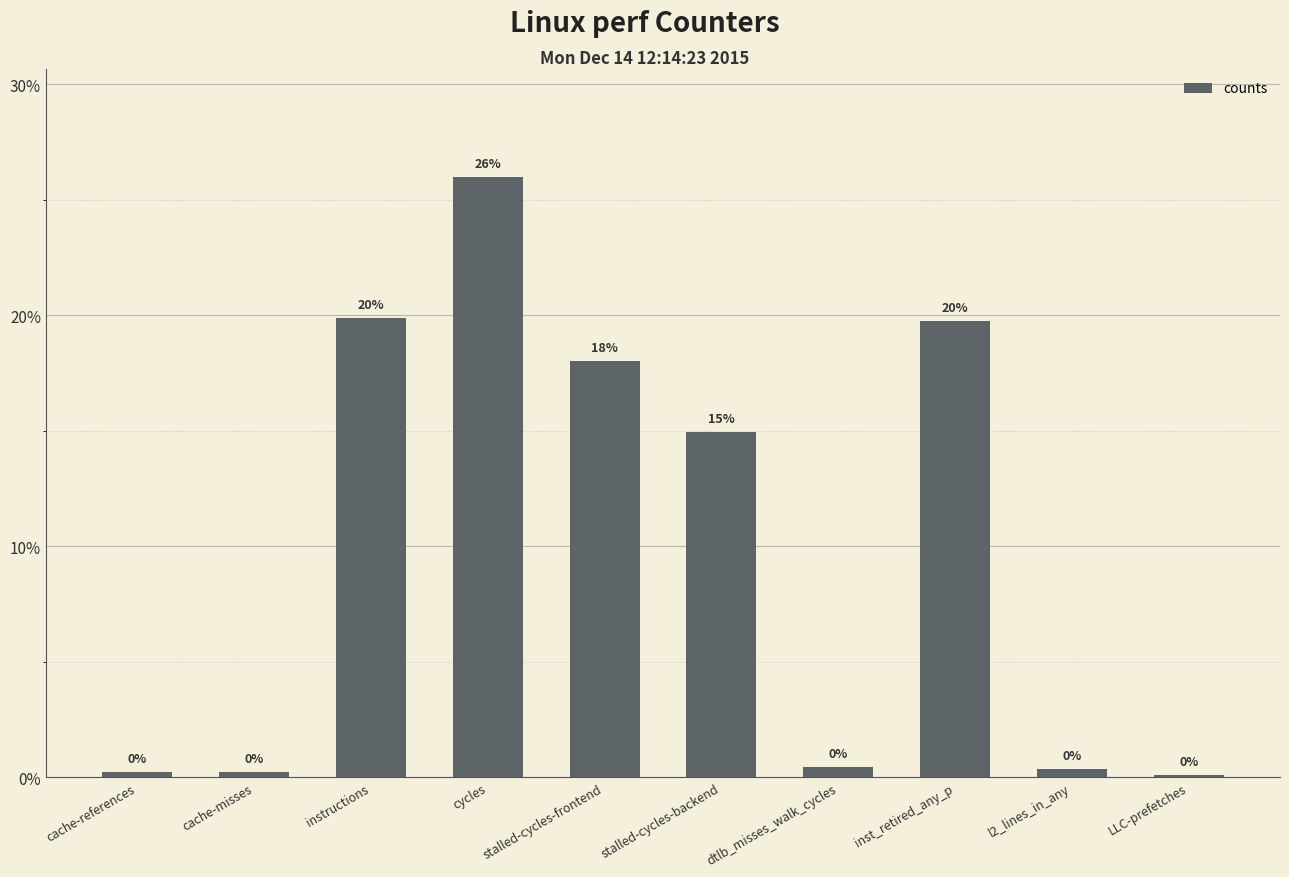

Reading right to left, list all the values displayed in this chart.

LLC-prefetches=0.1	l2_lines_in_any=0.4	inst_retired_any_p=19.7	dtlb_misses_walk_cycles=0.5	stalled-cycles-backend=15.0	stalled-cycles-frontend=18.0	cycles=26.0	instructions=19.9	cache-misses=0.2	cache-references=0.3